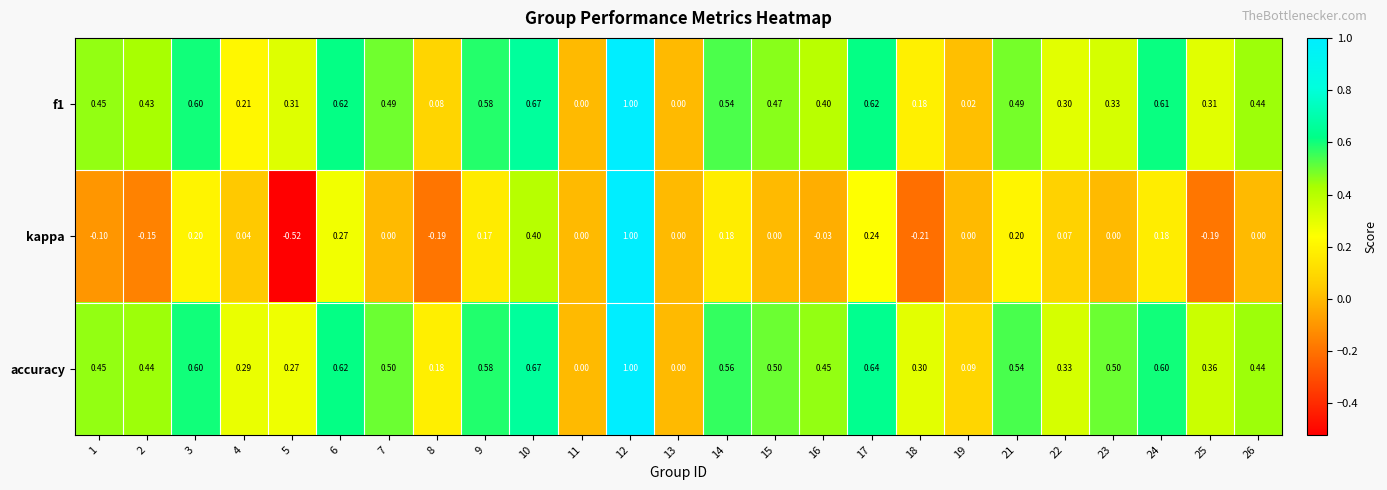

Count the number of categories in the chart.

25